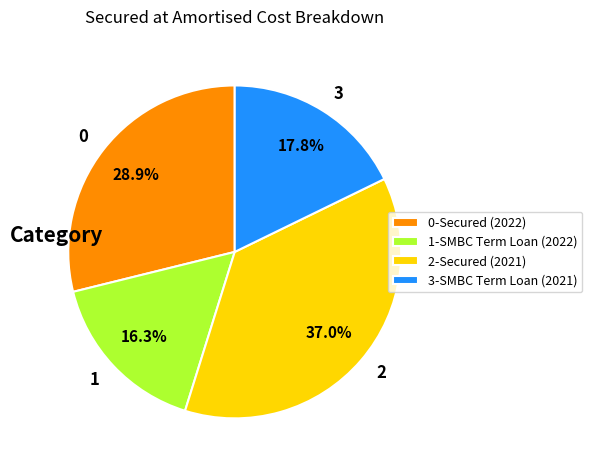

What is the total percentage of 1 and 0?

45.2%